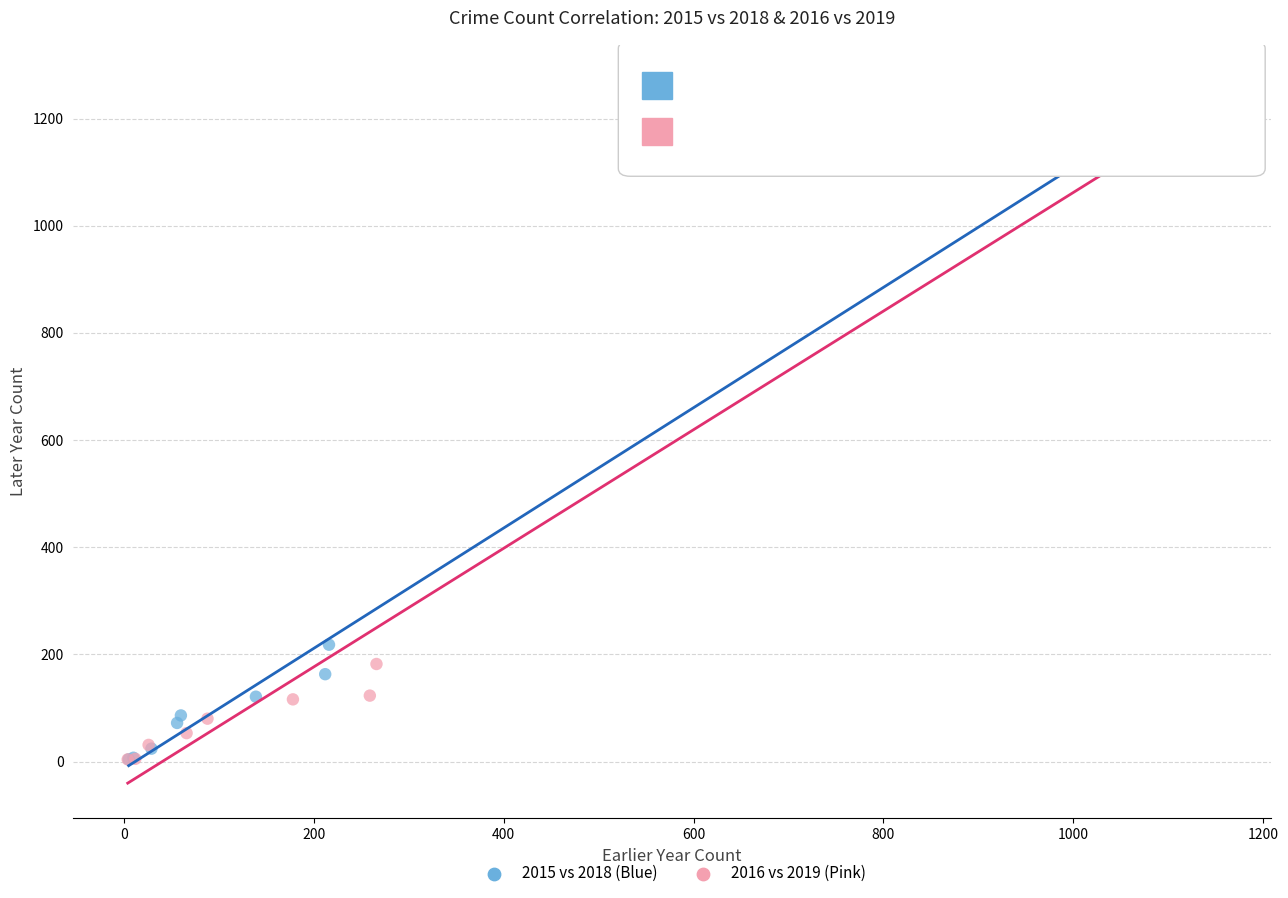

Which series has the largest Y range (max minus min)?

2016 vs 2019 (Pink)